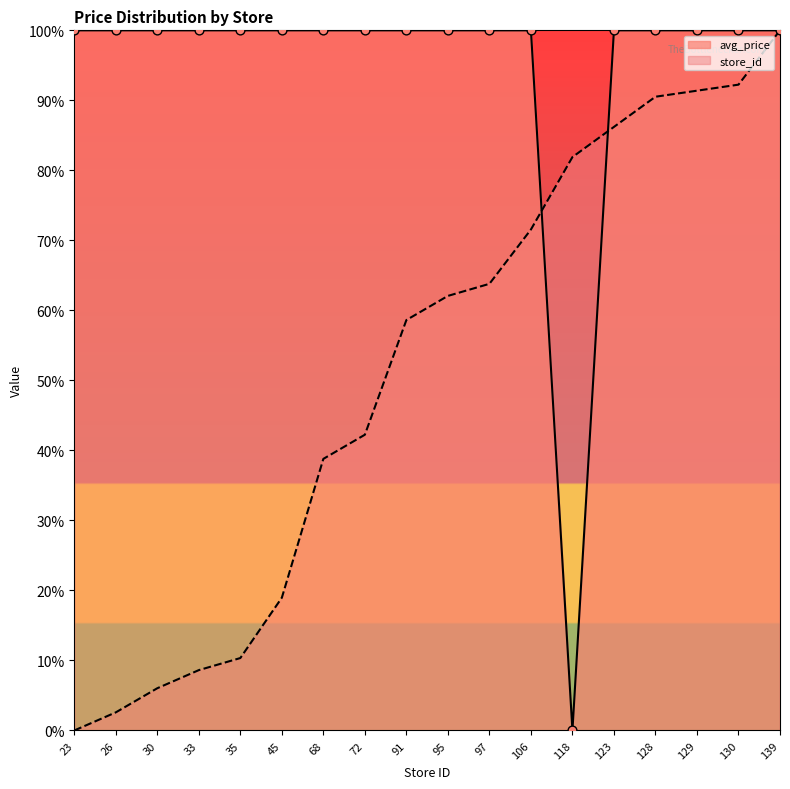

At which category is the sum across all series the highest?

139